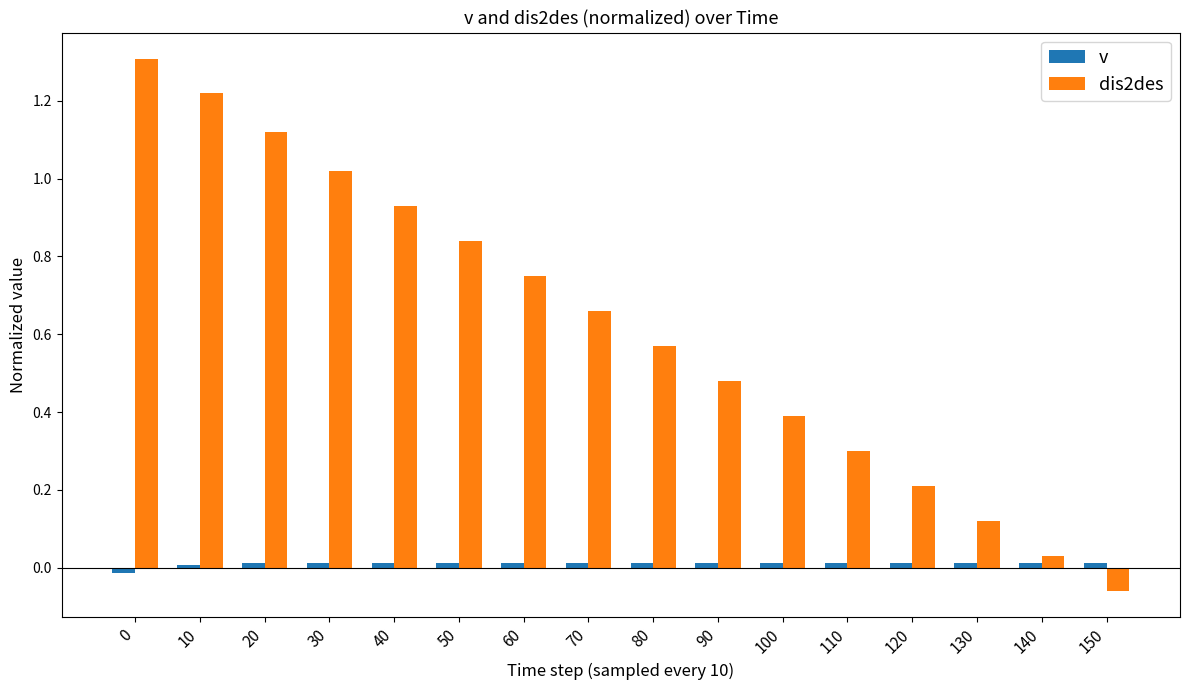

At how many categories does at least one series exceed 0?

16